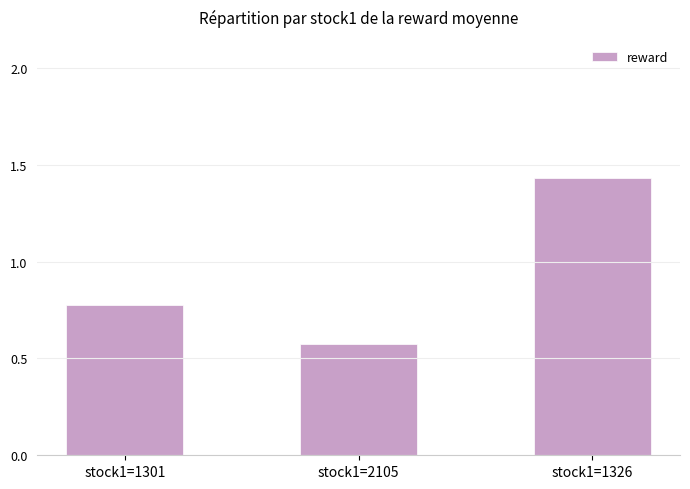

How many bars are there in total?

3